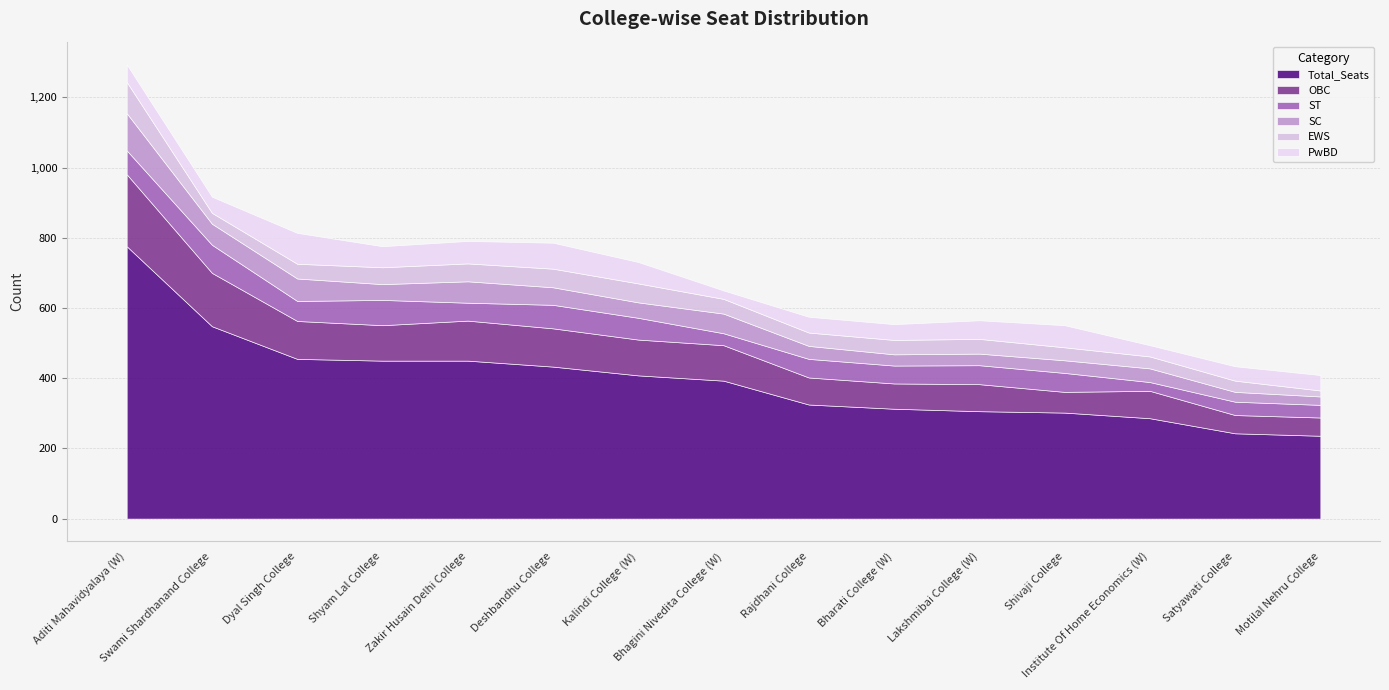

True or false: OBC has more than 2 points higher than both neighbors.

True